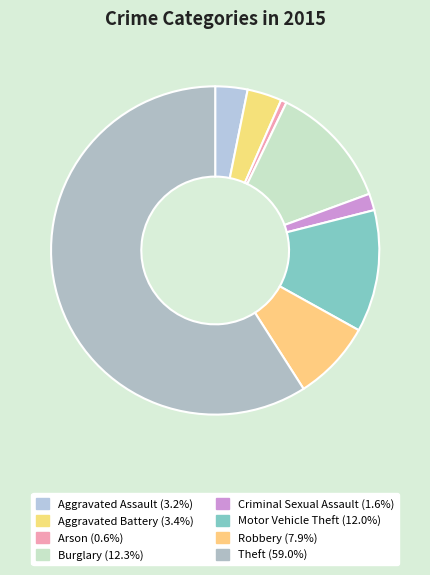

Does Aggravated Battery account for over 50% of the chart?

No